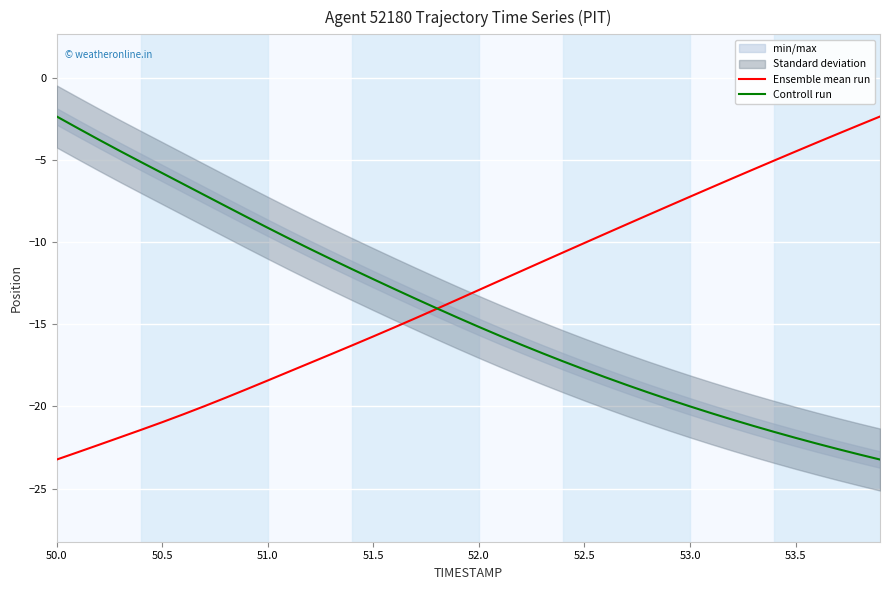

The Ensemble mean run series shows -10.1 at 52.5. True or false?

True